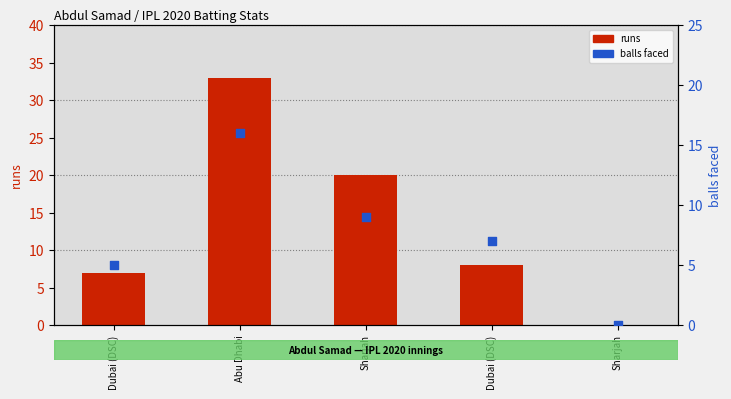

At how many categories does at least one series exceed 21?

1